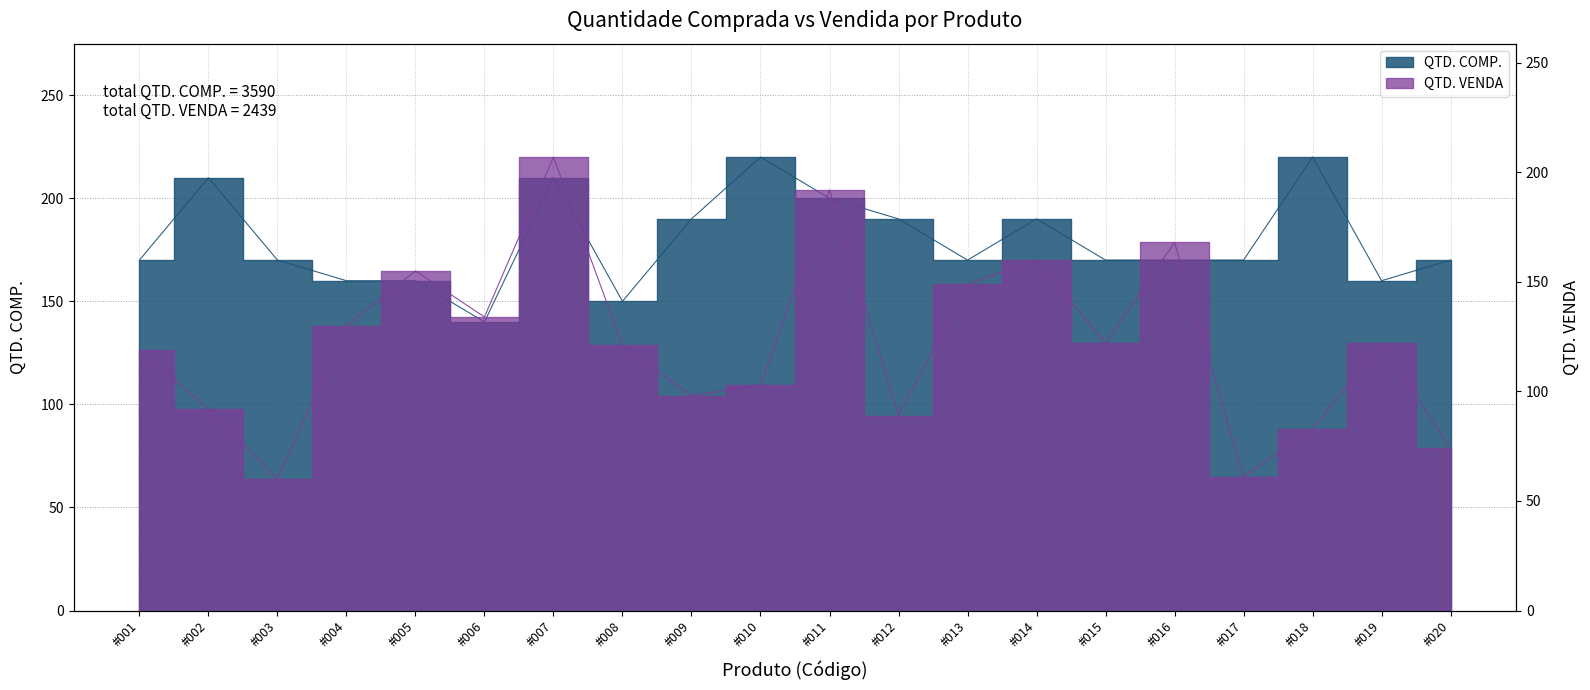

How many interior local peaks does the QTD. COMP. series have?

5